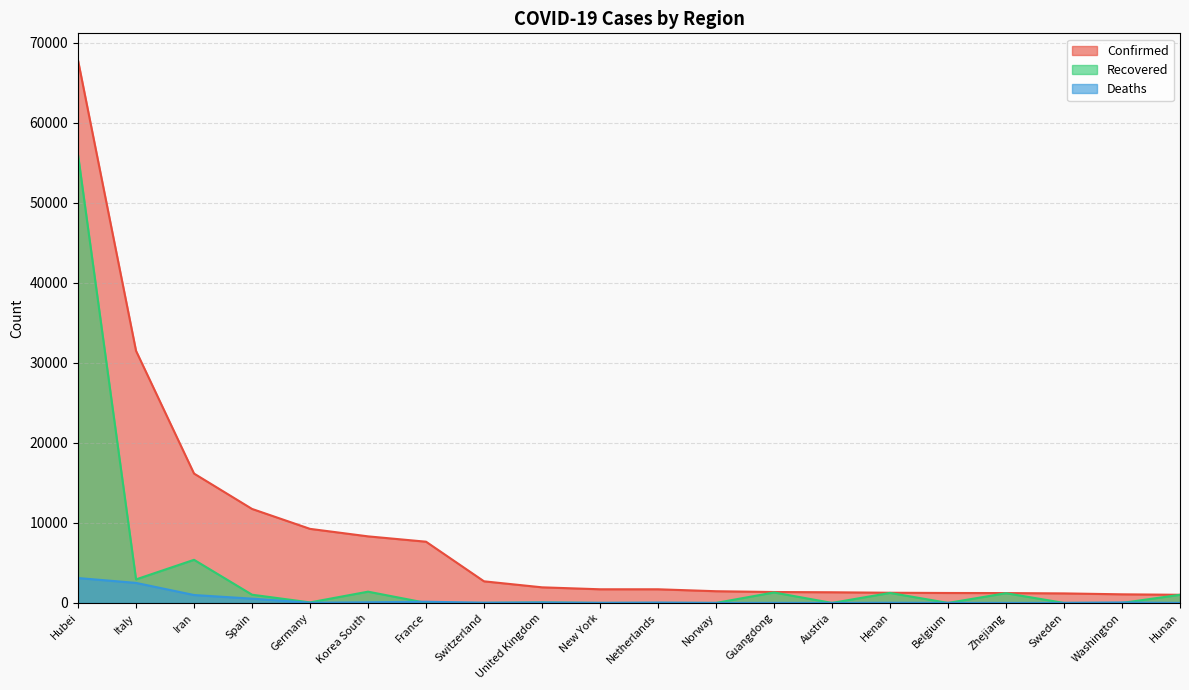

What is the sum of the Confirmed values at Norway and France?

9115